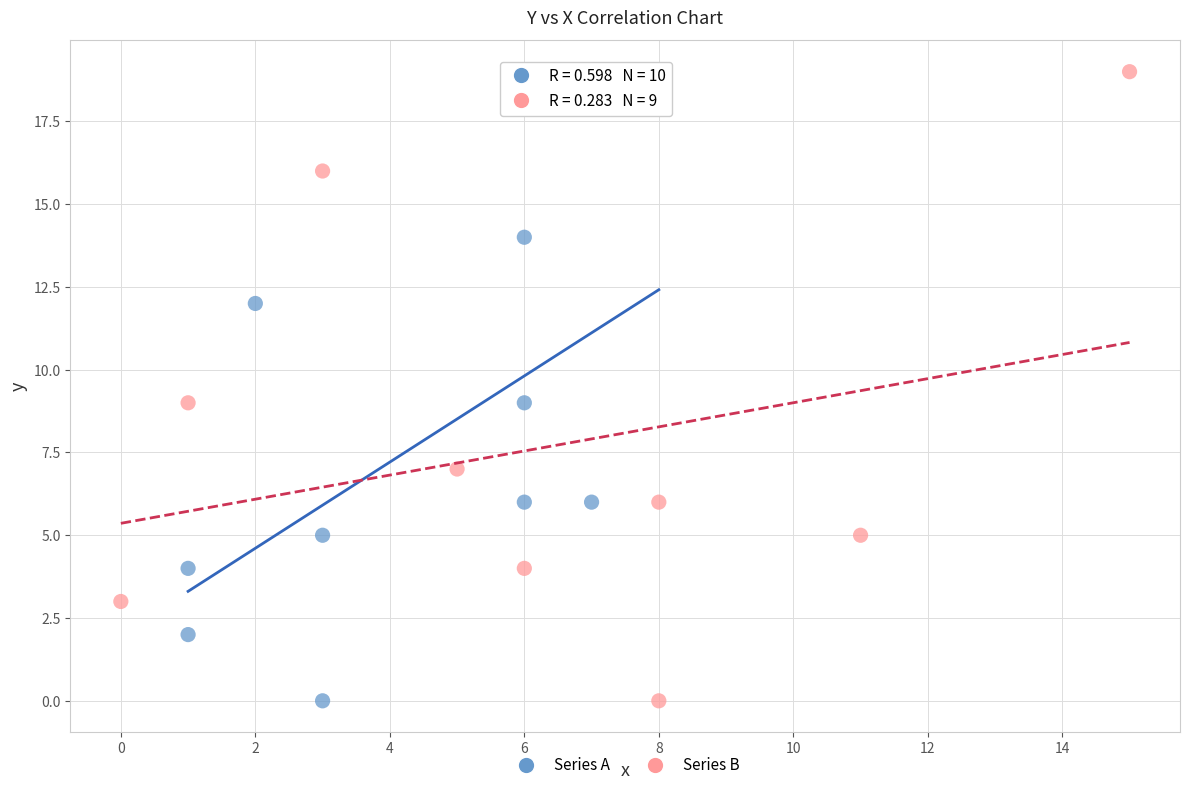

What are all the series names shown in the legend?

Series A, Series B